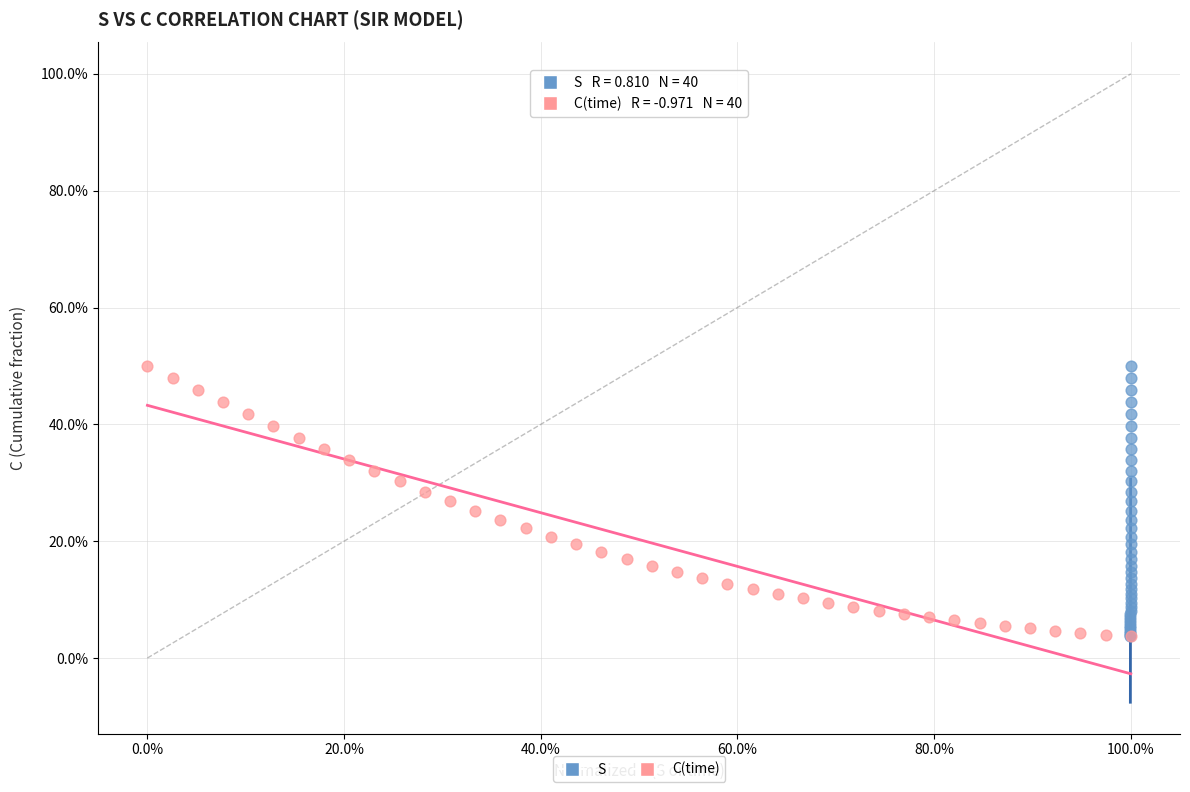

What are all the series names shown in the legend?

S, C(time)